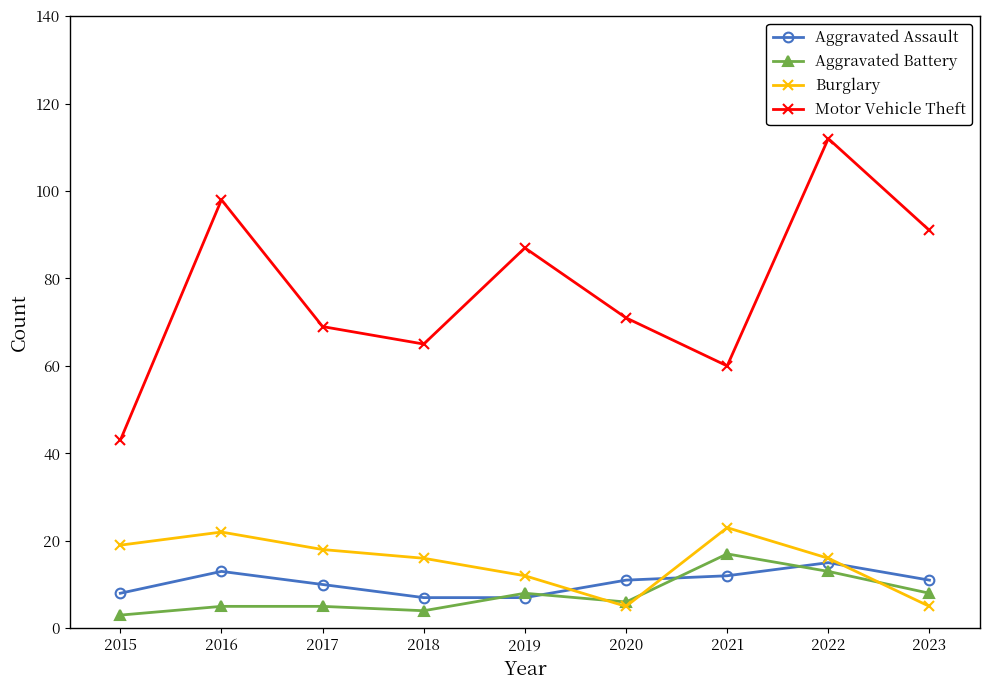

True or false: Aggravated Assault and Motor Vehicle Theft cross at least once.

False